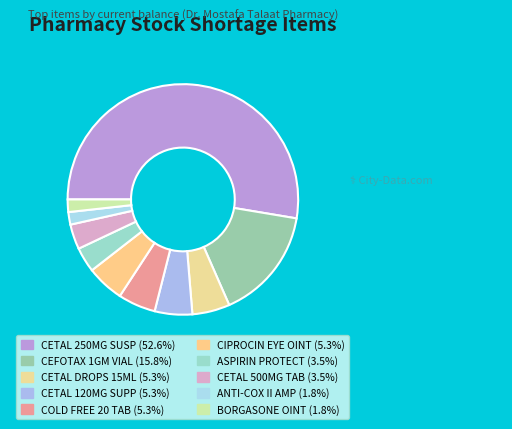

How many slices are in this pie chart?

10